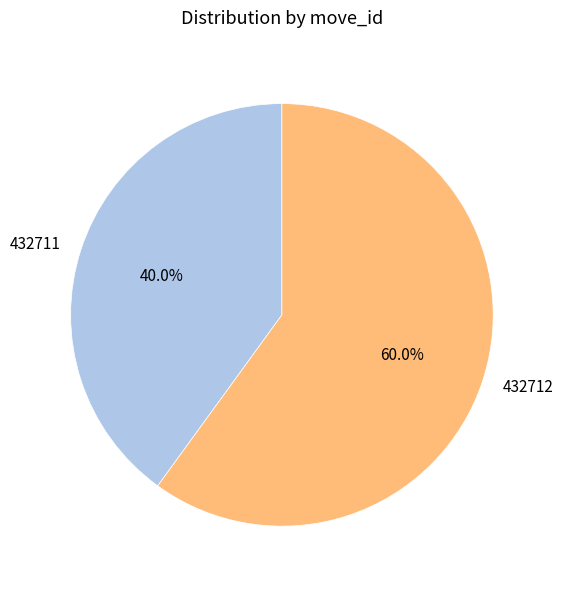

What portion of the pie excludes 432711?

60.0%